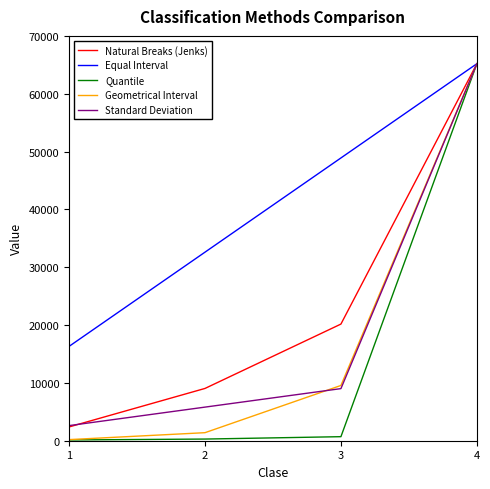

Between 1 and 3, which series saw the biggest shift?

Equal Interval